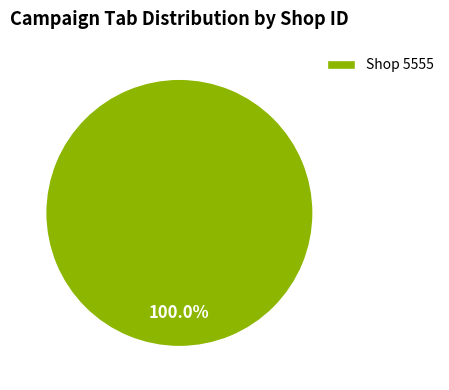

How many segments does this pie chart have?

1